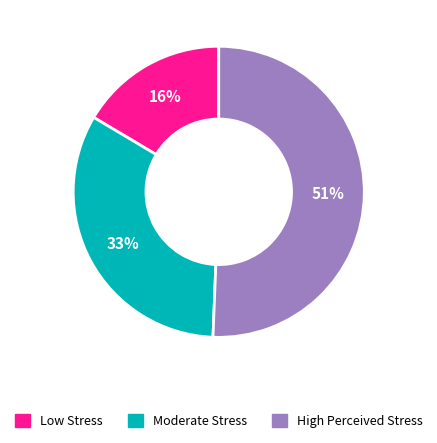

To the nearest percent, what percentage of the pie is Moderate Stress?

33%